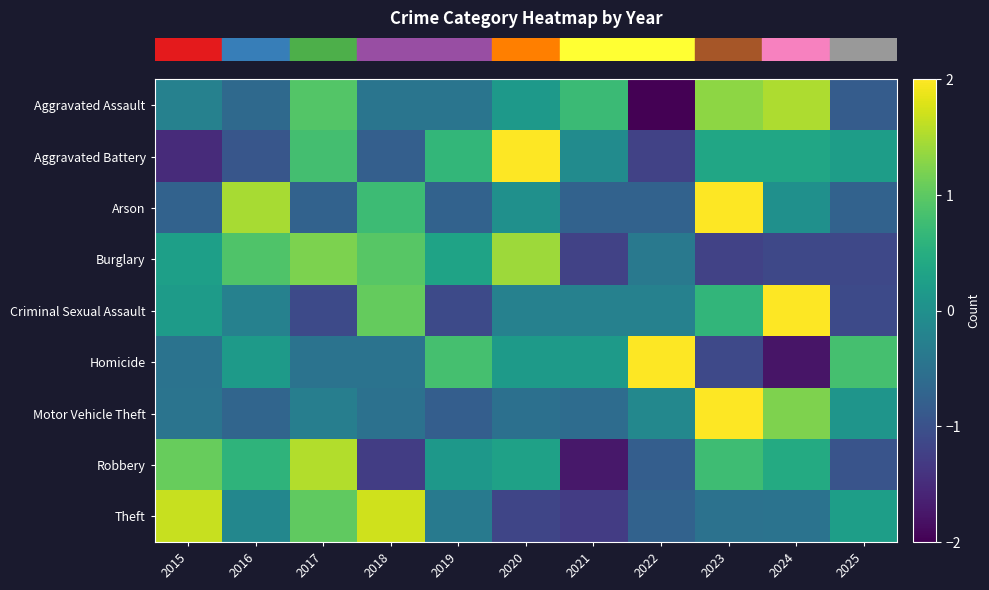

Reading left to right, list all the values displayed in this chart.

row_0: 2015=-0.2	2016=-0.6	2017=0.9	2018=-0.4	2019=-0.4	2020=0.1	2021=0.7	2022=-2.0	2023=1.3	2024=1.5	2025=-0.8
row_1: 2015=-1.5	2016=-0.9	2017=0.8	2018=-0.8	2019=0.7	2020=2.1	2021=-0.1	2022=-1.2	2023=0.4	2024=0.4	2025=0.2
row_2: 2015=-0.7	2016=1.5	2017=-0.7	2018=0.7	2019=-0.7	2020=0.0	2021=-0.7	2022=-0.7	2023=2.2	2024=0.0	2025=-0.7
row_3: 2015=0.3	2016=0.9	2017=1.2	2018=1.0	2019=0.3	2020=1.4	2021=-1.2	2022=-0.4	2023=-1.2	2024=-1.1	2025=-1.1
row_4: 2015=0.2	2016=-0.2	2017=-1.1	2018=1.1	2019=-1.1	2020=-0.2	2021=-0.2	2022=-0.2	2023=0.6	2024=2.4	2025=-1.1
row_5: 2015=-0.5	2016=0.2	2017=-0.5	2018=-0.5	2019=0.8	2020=0.2	2021=0.2	2022=2.1	2023=-1.1	2024=-1.8	2025=0.8
row_6: 2015=-0.5	2016=-0.7	2017=-0.3	2018=-0.5	2019=-0.8	2020=-0.5	2021=-0.6	2022=-0.1	2023=2.7	2024=1.2	2025=0.1
row_7: 2015=1.1	2016=0.6	2017=1.5	2018=-1.3	2019=0.1	2020=0.3	2021=-1.7	2022=-0.8	2023=0.8	2024=0.4	2025=-1.0
row_8: 2015=1.7	2016=-0.1	2017=1.0	2018=1.7	2019=-0.4	2020=-1.2	2021=-1.3	2022=-0.7	2023=-0.5	2024=-0.5	2025=0.2